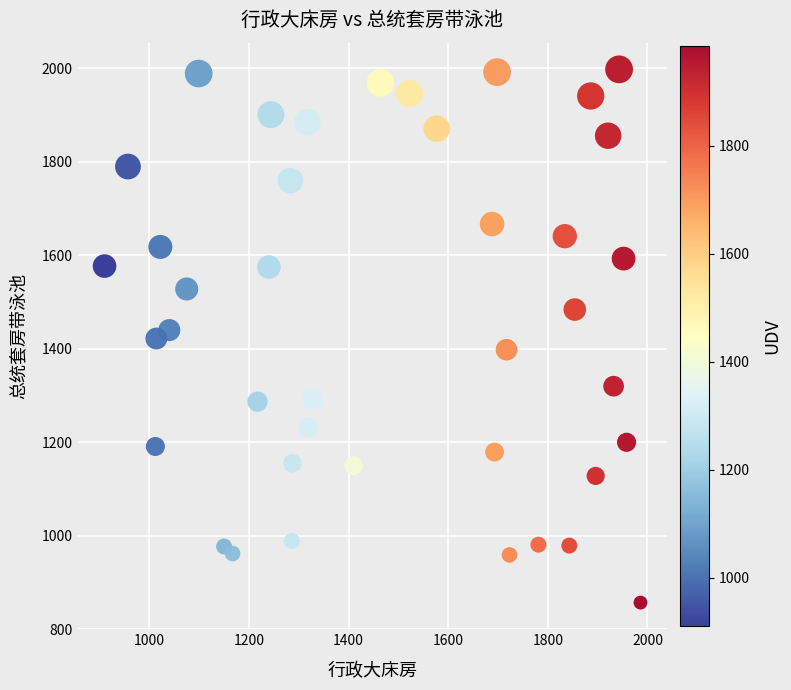

What is the range of Y values (max minus min)?

1141